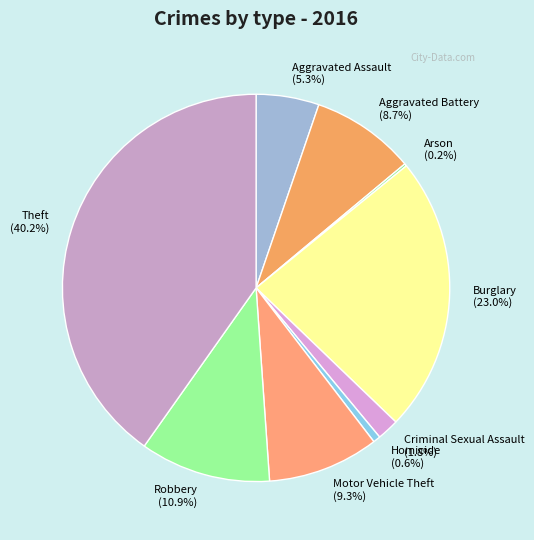

How much of the chart is everything except Robbery?

89.1%